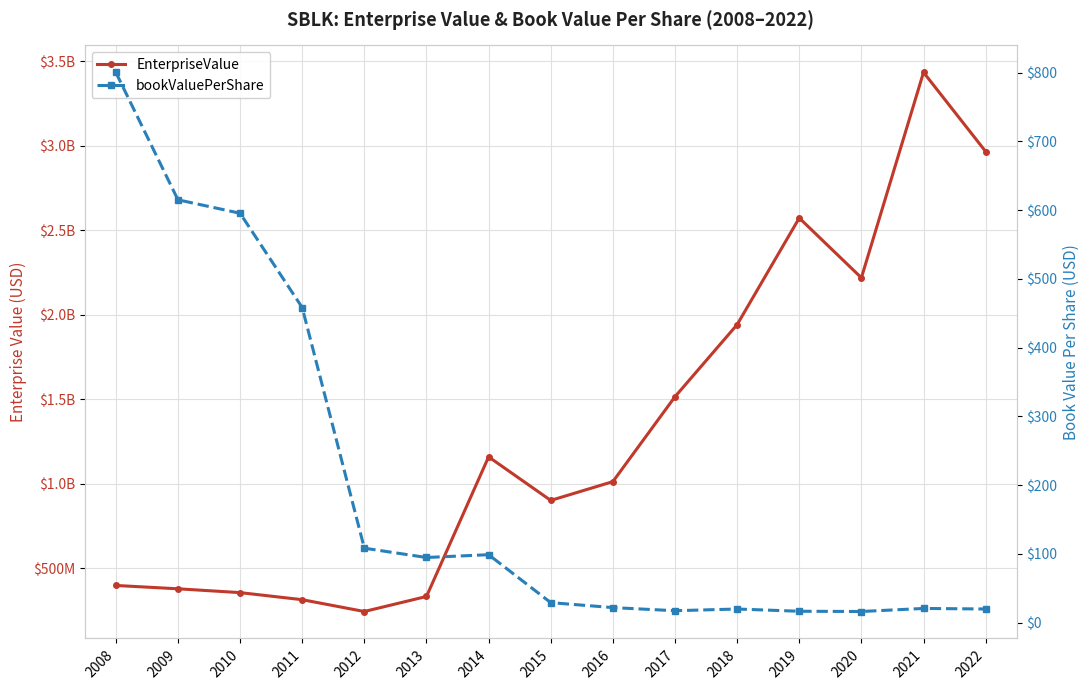

What is the smallest value displayed?

16.1